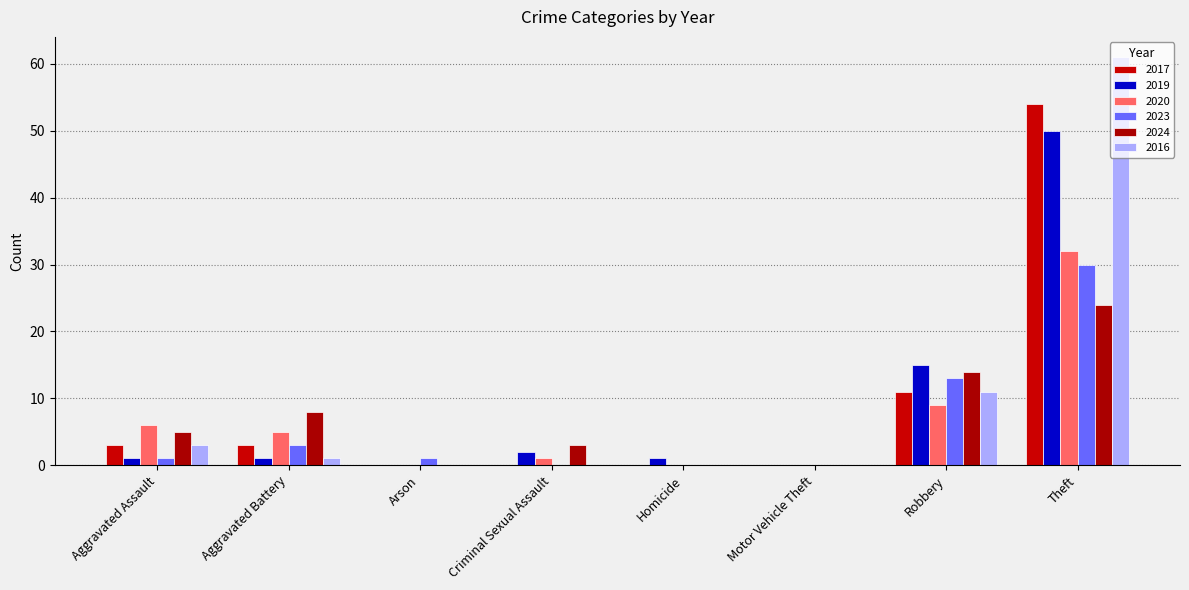

Reading left to right, what are all the values shown in this chart?

2017: Aggravated Assault=3	Aggravated Battery=3	Arson=0	Criminal Sexual Assault=0	Homicide=0	Motor Vehicle Theft=0	Robbery=11	Theft=54
2019: Aggravated Assault=1	Aggravated Battery=1	Arson=0	Criminal Sexual Assault=2	Homicide=1	Motor Vehicle Theft=0	Robbery=15	Theft=50
2020: Aggravated Assault=6	Aggravated Battery=5	Arson=0	Criminal Sexual Assault=1	Homicide=0	Motor Vehicle Theft=0	Robbery=9	Theft=32
2023: Aggravated Assault=1	Aggravated Battery=3	Arson=1	Criminal Sexual Assault=0	Homicide=0	Motor Vehicle Theft=0	Robbery=13	Theft=30
2024: Aggravated Assault=5	Aggravated Battery=8	Arson=0	Criminal Sexual Assault=3	Homicide=0	Motor Vehicle Theft=0	Robbery=14	Theft=24
2016: Aggravated Assault=3	Aggravated Battery=1	Arson=0	Criminal Sexual Assault=0	Homicide=0	Motor Vehicle Theft=0	Robbery=11	Theft=61